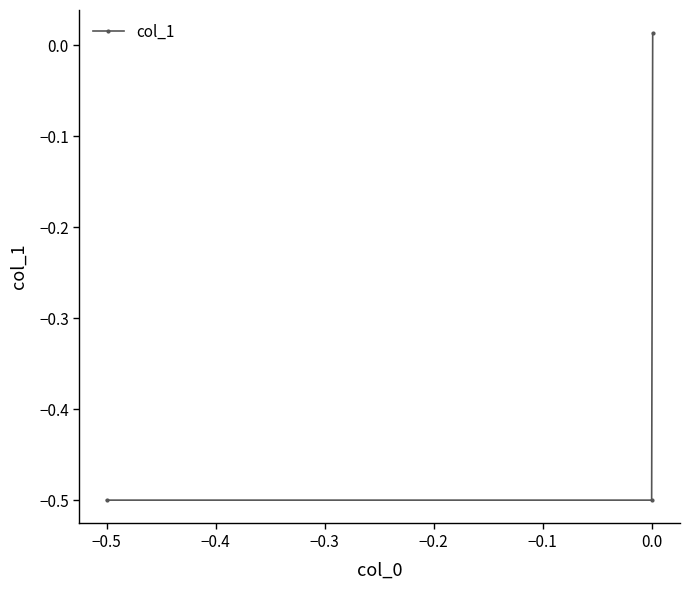

What is the difference between the maximum and second lowest values?

0.5